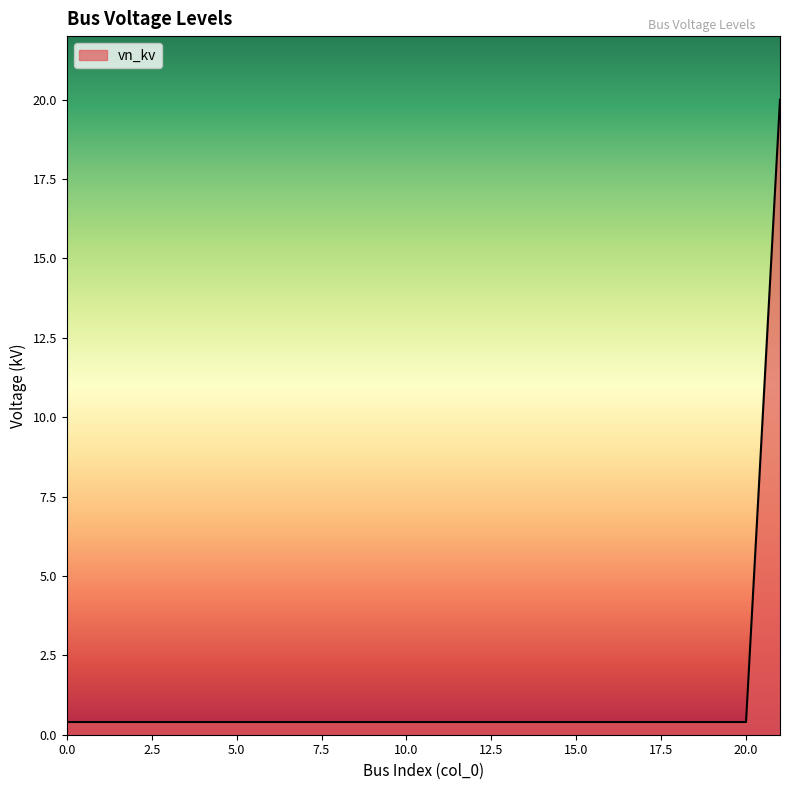

Reading right to left, transcribe all the data shown in this chart.

20.0	0.4	0.4	0.4	0.4	0.4	0.4	0.4	0.4	0.4	0.4	0.4	0.4	0.4	0.4	0.4	0.4	0.4	0.4	0.4	0.4	0.4